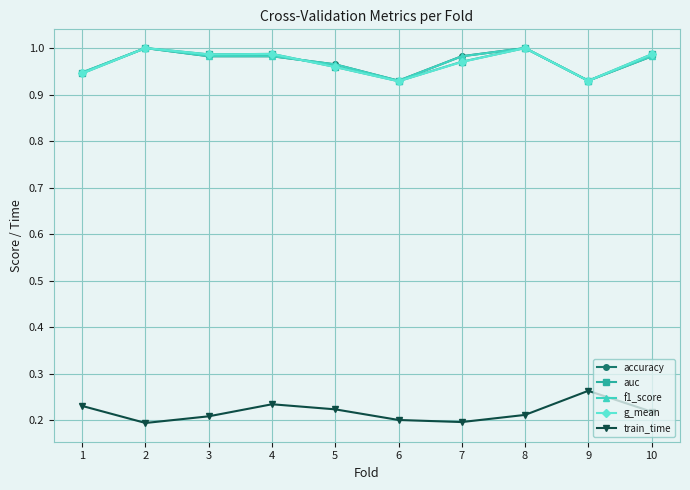

Count the auc values in the range 0 to 1.

10